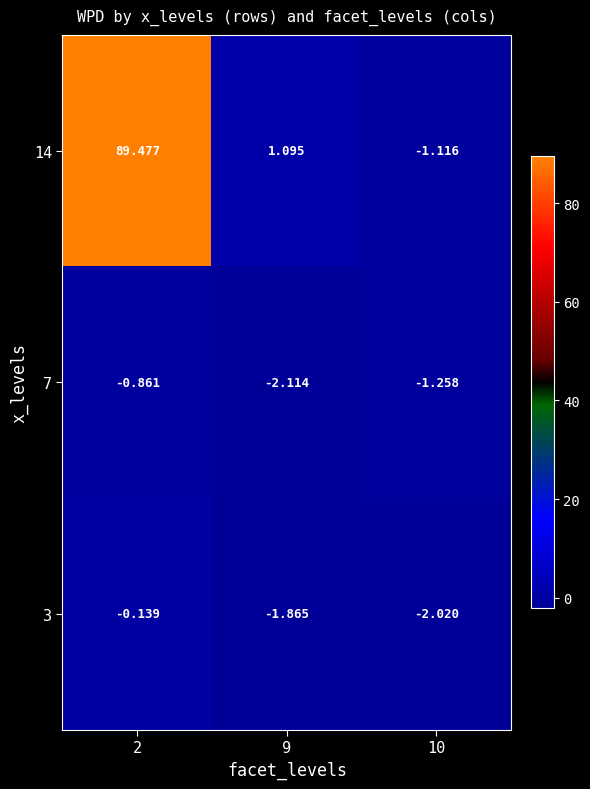

Is the value of 3 at 9 greater than the value of 7 at 9?

Yes